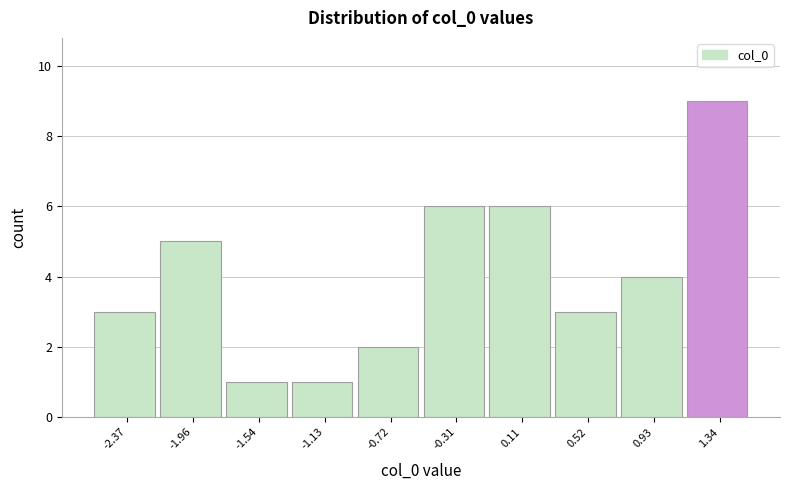

Reading left to right, list every bar in this chart as the range it spans on the x-axis followed by its height. Neither the bar edges nor the heights are printed on the chart, so give them approximately, as read against the axes.

-2.55 to -2.15: 3
-2.15 to -1.75: 5
-1.75 to -1.35: 1
-1.35 to -0.90: 1
-0.90 to -0.50: 2
-0.50 to -0.10: 6
-0.10 to 0.30: 6
0.30 to 0.70: 3
0.70 to 1.15: 4
1.15 to 1.55: 9